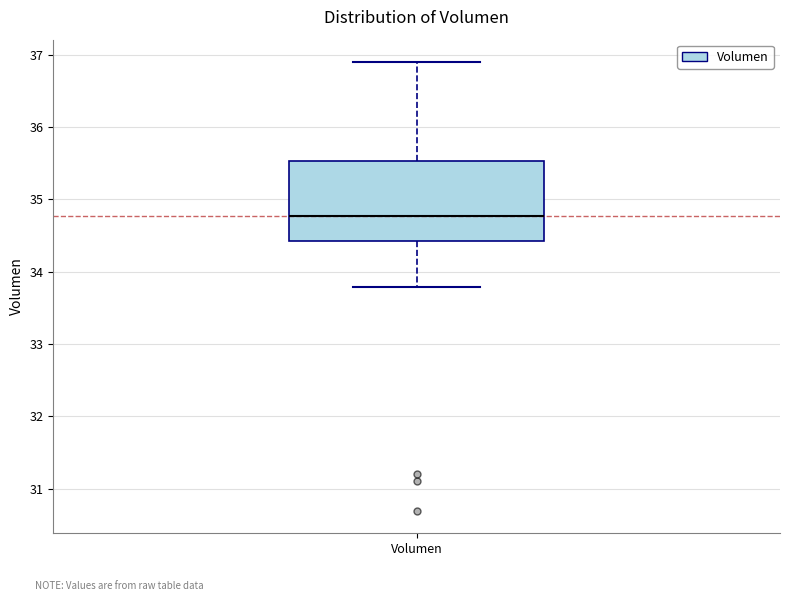

Where does the lower whisker of the box for Volumen end on the y-axis? The values are not printed on the chart, so give them approximately, as read against the axis.

33.8